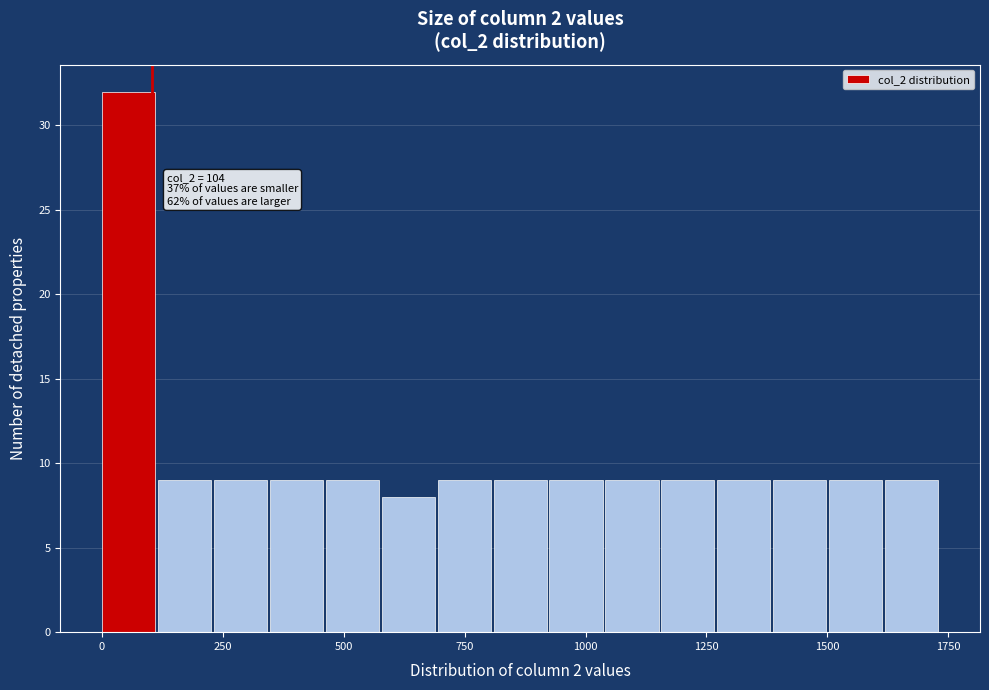

Around what value on the x-axis is the tallest bar? Give the approximate position of its centre, as read against the axis.

50